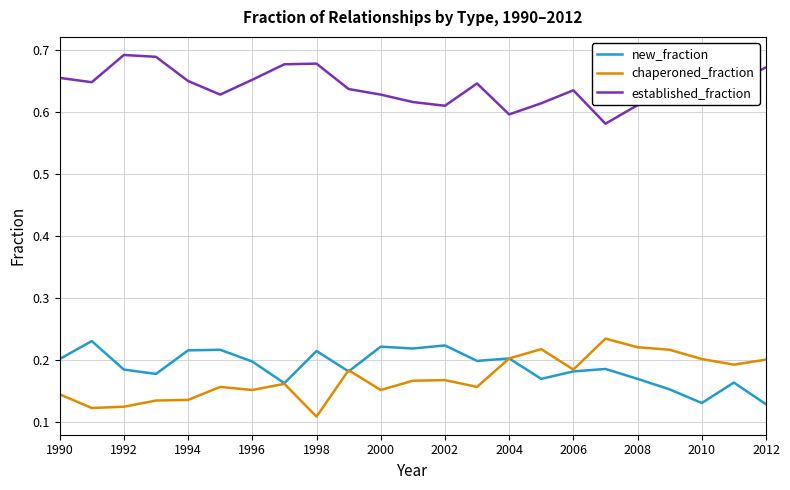

True or false: established_fraction and chaperoned_fraction intersect in this chart.

False